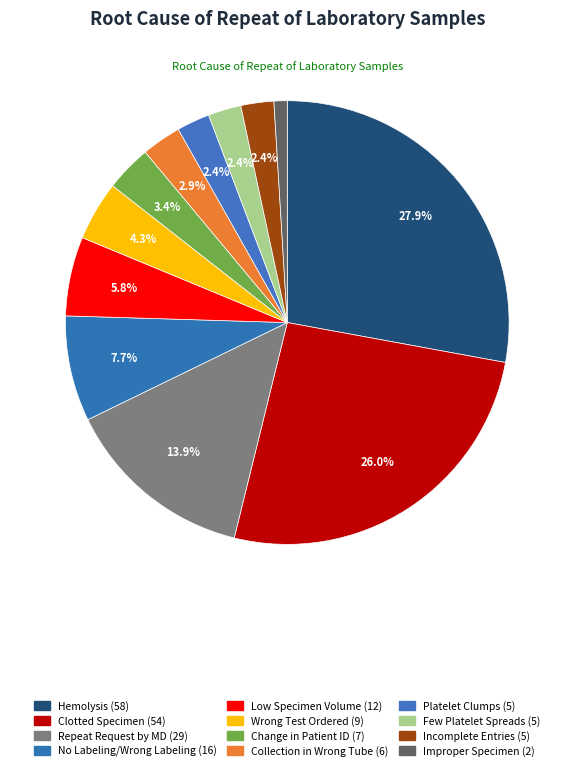

Rank the categories by value from lowest to highest.

Improper Specimen, Platelet Clumps, Few Platelet Spreads, Incomplete Entries, Collection in Wrong Tube, Change in Patient ID, Wrong Test Ordered, Low Specimen Volume, No Labeling/Wrong Labeling, Repeat Request by MD, Clotted Specimen, Hemolysis